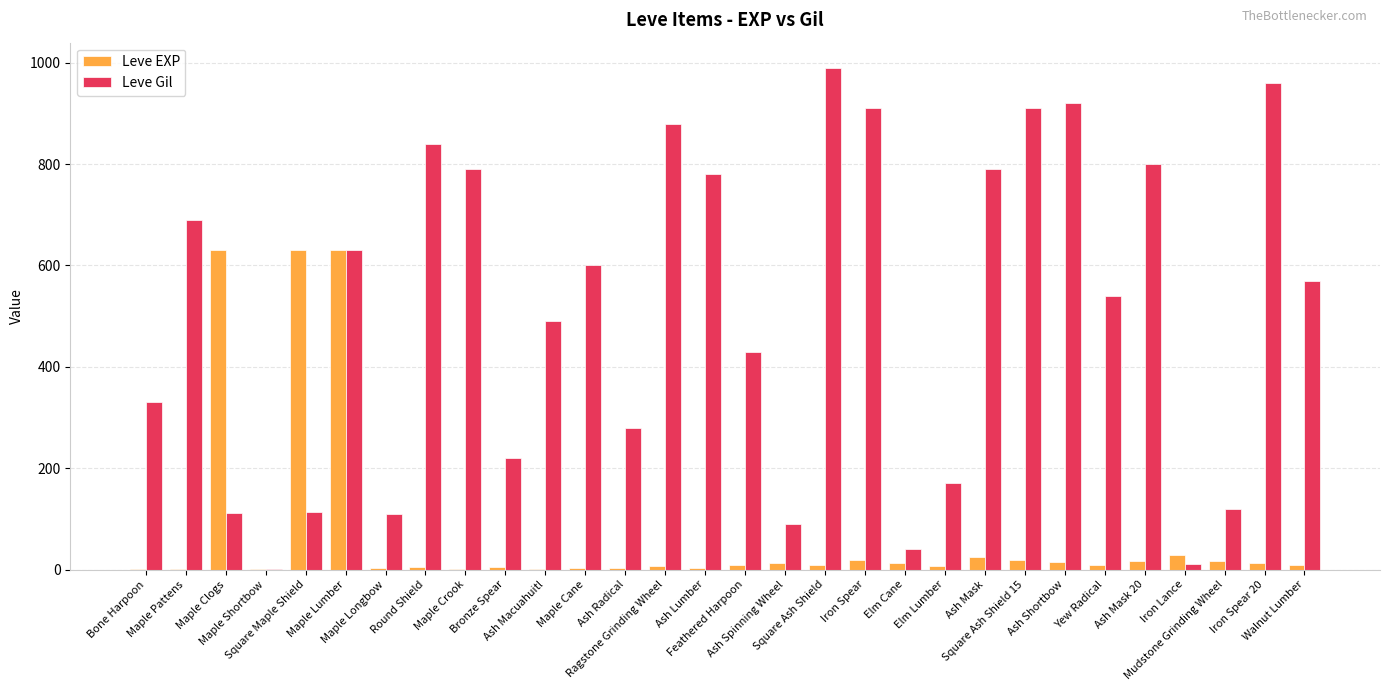

What is the sum of the Leve Gil values at Elm Lumber and Square Ash Shield?

1160